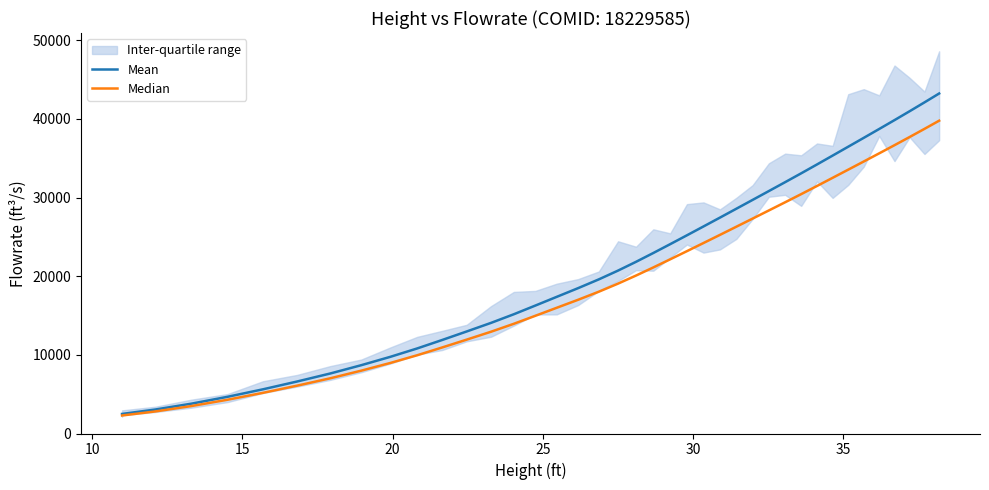

What is the average value of the Median series?

19844.6